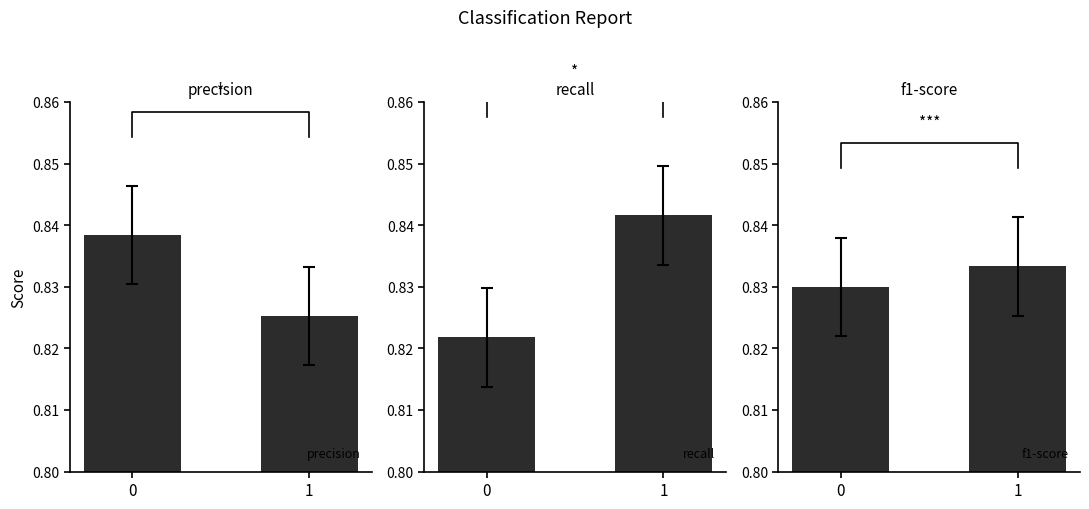

At which label does recall reach its peak?

1